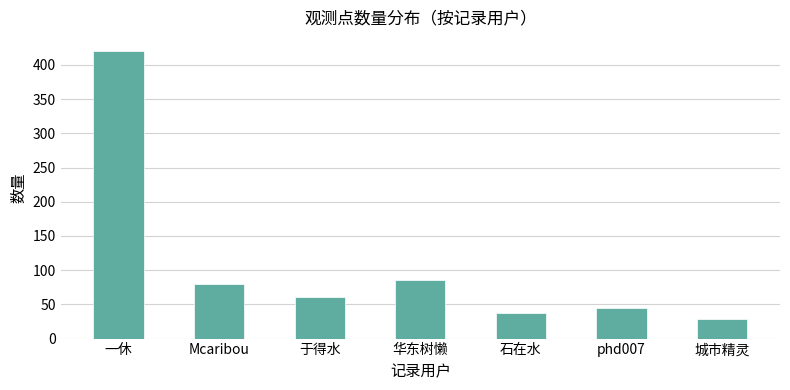

Which label corresponds to the largest value in the chart?

一休